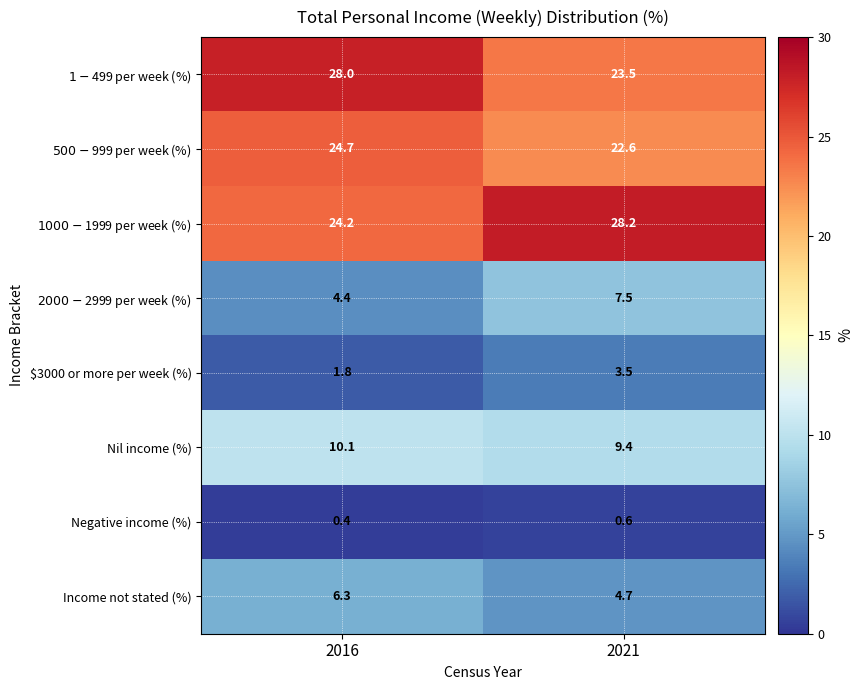

What is the difference between the maximum and minimum values in the $3000 or more per week (%) series?

1.7